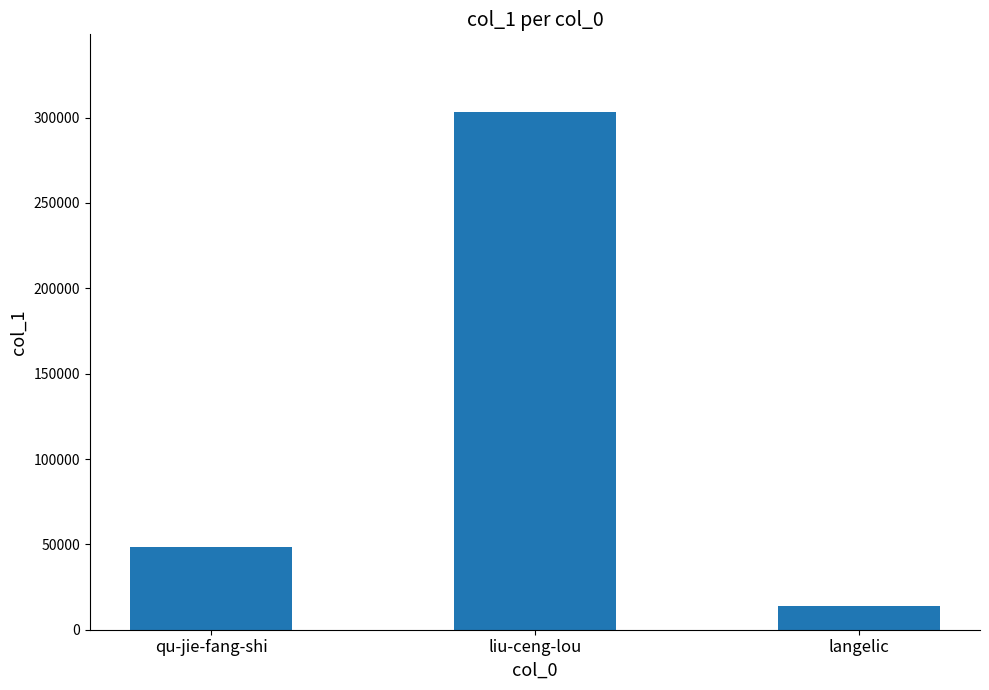

Where is the data nearest to the value 158520?

qu-jie-fang-shi